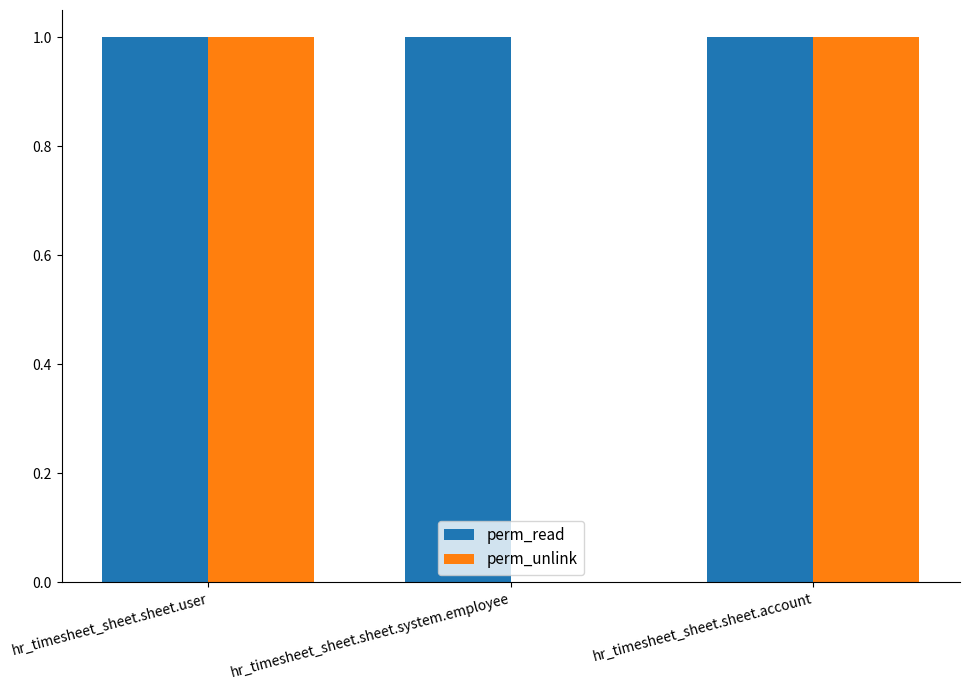

The value of perm_read at hr_timesheet_sheet.sheet.account is 1. True or false?

True